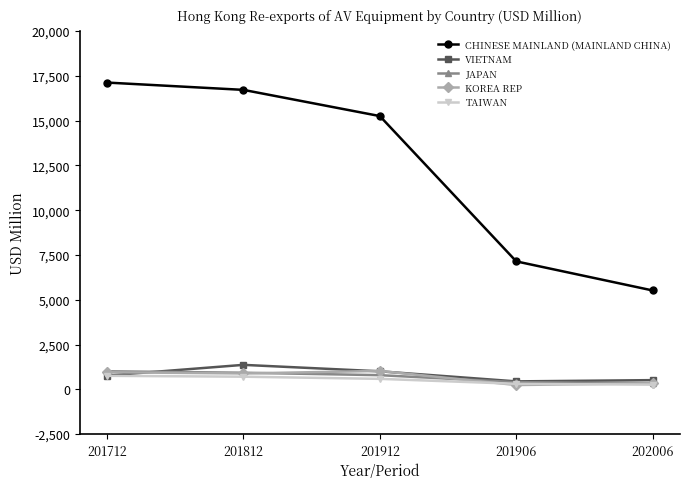

True or false: CHINESE MAINLAND (MAINLAND CHINA) and VIETNAM cross at least once.

False